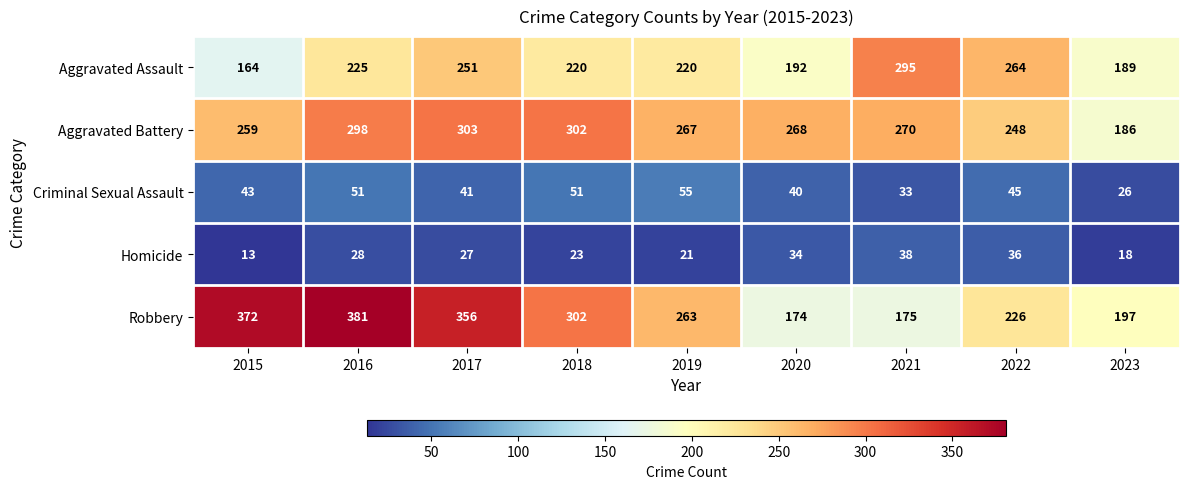

Which series has the widest spread of values?

Robbery